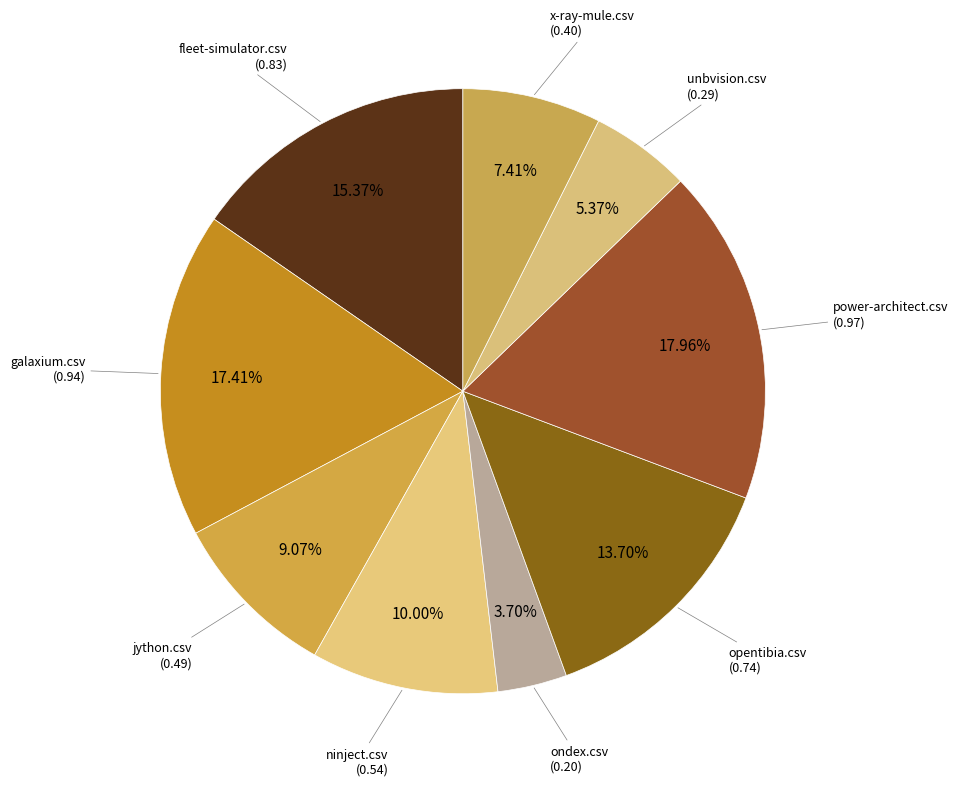

How many slices are in this pie chart?

9